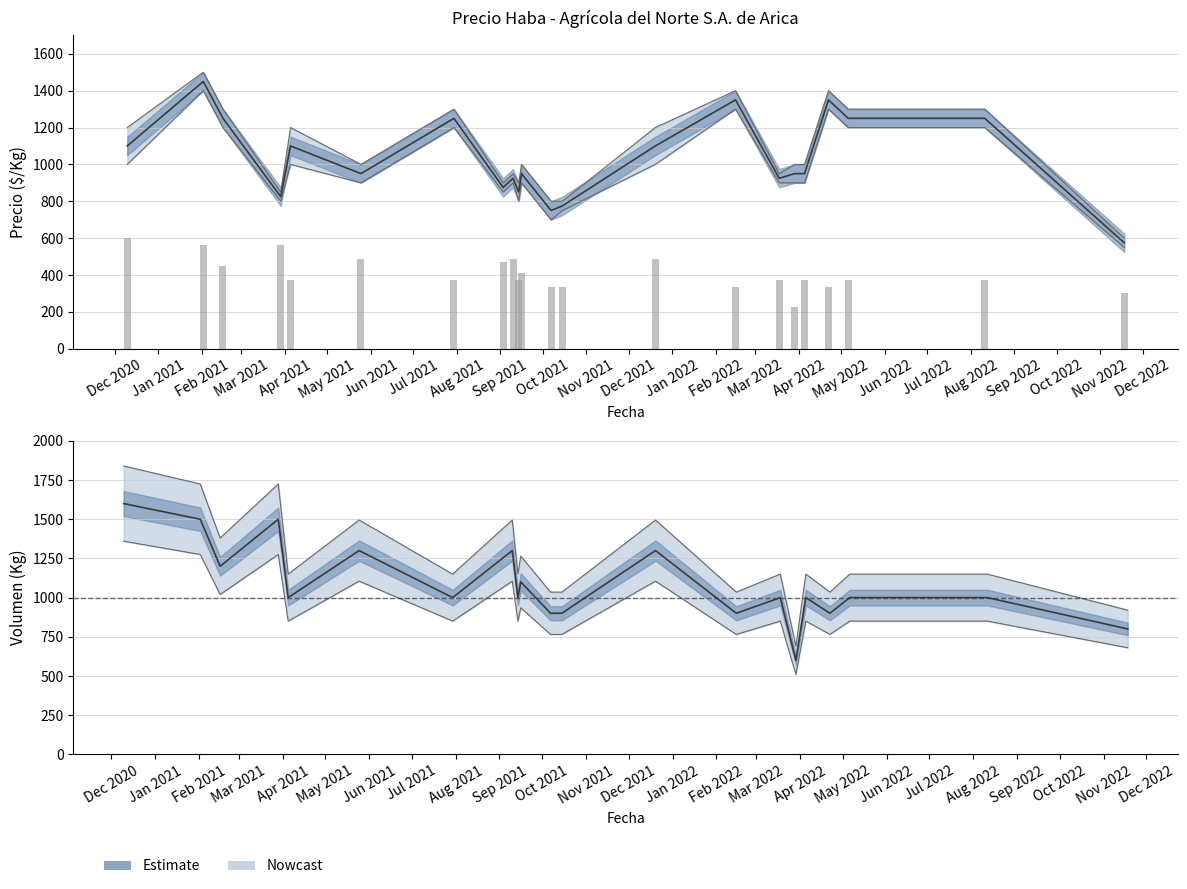

Reading right to left, list all the values displayed in this chart.

Precio promedio ponderado: 2020-12-10=1100	2022-11-18=575	2022-08-11=1250	2022-05-06=1250	2022-04-22=1350	2022-04-05=950	2022-03-29=950	2022-03-18=925	2022-02-15=1350	2021-12-20=1100	2021-10-15=775	2021-10-07=750	2021-09-16=950	2021-09-14=850	2021-09-10=925	2021-09-03=875	2021-07-30=1250	2021-05-25=950	2021-04-05=1100	2021-03-29=825	2021-02-16=1250	2021-02-02=1450
Precio minimo: 2020-12-10=1000	2022-11-18=550	2022-08-11=1200	2022-05-06=1200	2022-04-22=1300	2022-04-05=900	2022-03-29=900	2022-03-18=900	2022-02-15=1300	2021-12-20=1000	2021-10-15=750	2021-10-07=700	2021-09-16=900	2021-09-14=800	2021-09-10=900	2021-09-03=850	2021-07-30=1200	2021-05-25=900	2021-04-05=1000	2021-03-29=800	2021-02-16=1200	2021-02-02=1400
Precio maximo: 2020-12-10=1200	2022-11-18=600	2022-08-11=1300	2022-05-06=1300	2022-04-22=1400	2022-04-05=1000	2022-03-29=1000	2022-03-18=950	2022-02-15=1400	2021-12-20=1200	2021-10-15=800	2021-10-07=800	2021-09-16=1000	2021-09-14=900	2021-09-10=950	2021-09-03=900	2021-07-30=1300	2021-05-25=1000	2021-04-05=1200	2021-03-29=850	2021-02-16=1300	2021-02-02=1500
Volumen: 2020-12-10=1600	2022-11-18=800	2022-08-11=1000	2022-05-06=1000	2022-04-22=900	2022-04-05=1000	2022-03-29=600	2022-03-18=1000	2022-02-15=900	2021-12-20=1300	2021-10-15=900	2021-10-07=900	2021-09-16=1100	2021-09-14=1000	2021-09-10=1300	2021-09-03=1250	2021-07-30=1000	2021-05-25=1300	2021-04-05=1000	2021-03-29=1500	2021-02-16=1200	2021-02-02=1500